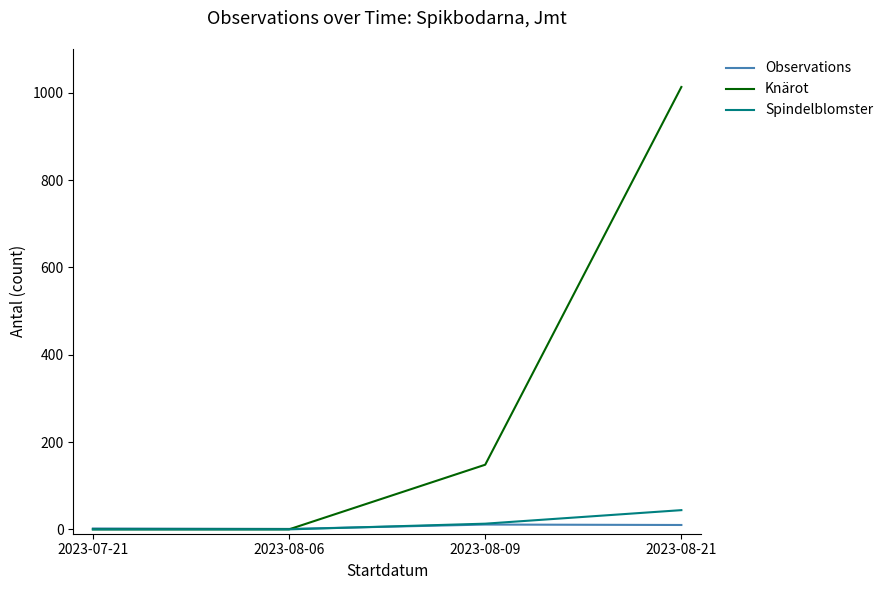

Which category has the highest value across all series?

2023-08-21